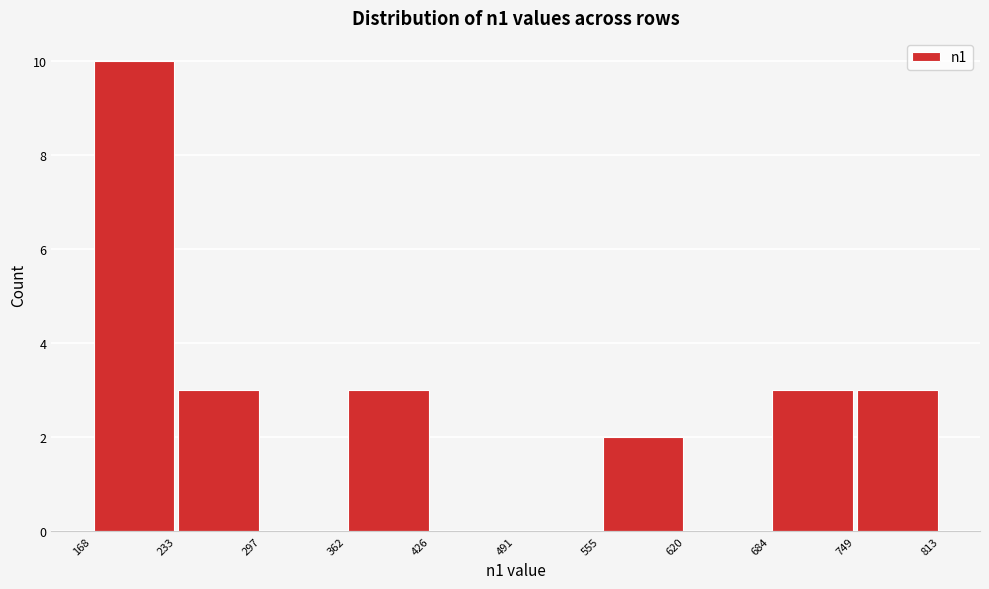

What is the height of the bar covering 555 to 620 on the x-axis? The values are not printed on the chart, so give them approximately, as read against the axis.

2